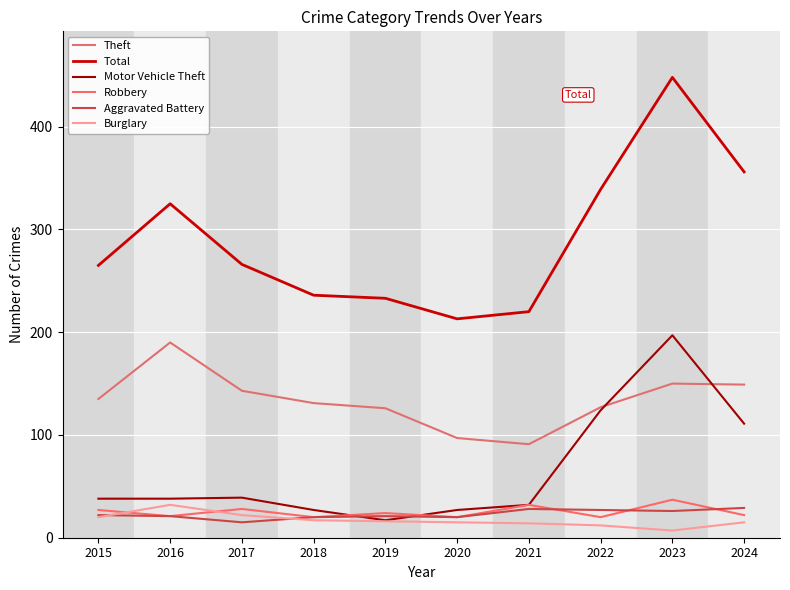

Does the chart have visible grid lines?

Yes